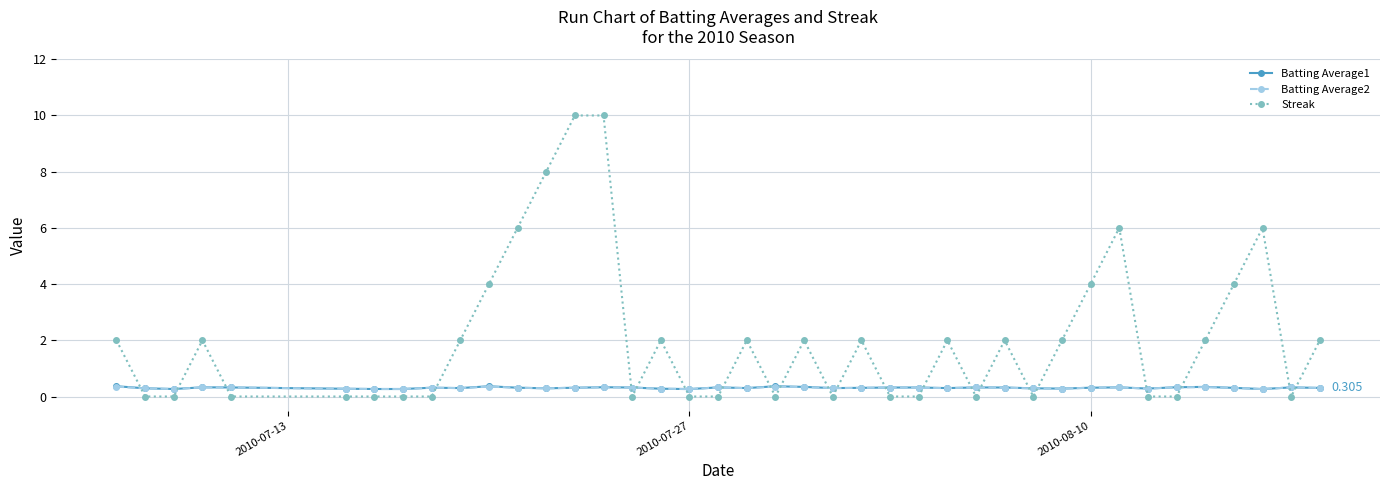

Which series ends up on top after the final intersection of Batting Average1 and Streak?

Streak